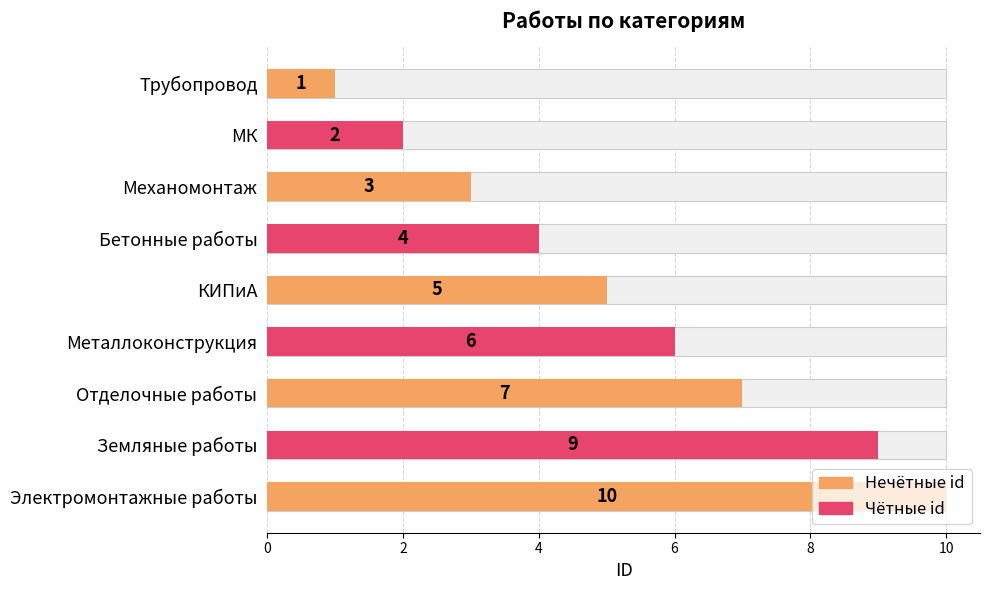

Approximately how many times larger is the value at Бетонные работы compared to КИПиА?

0.8